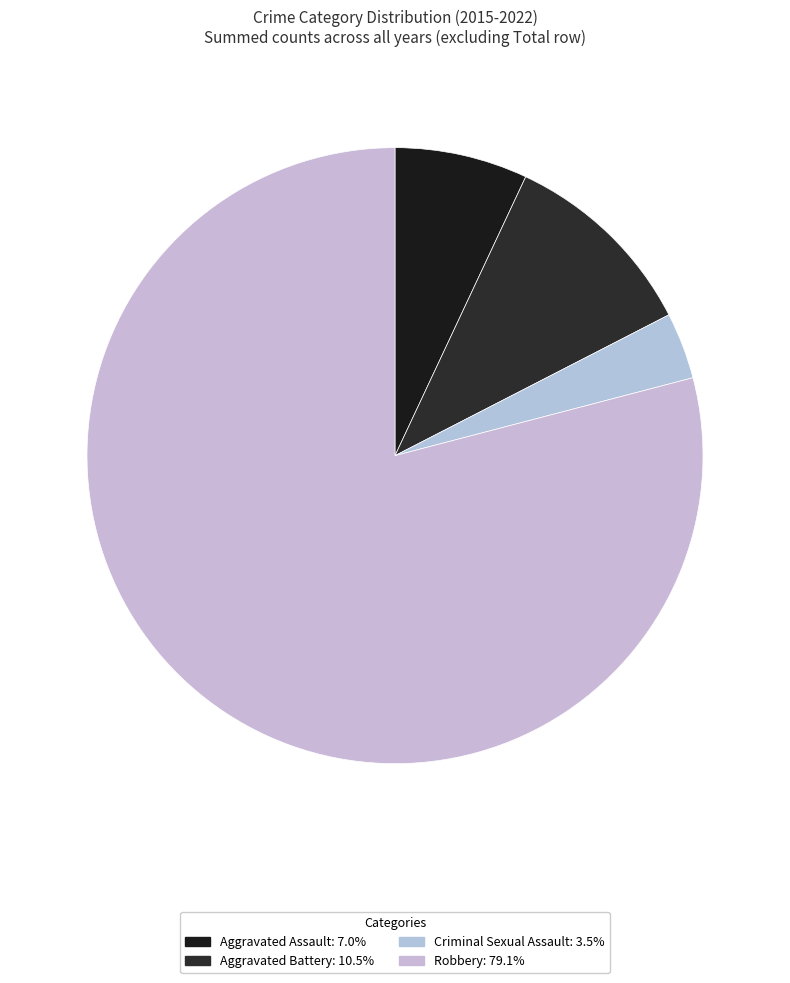

What is the smallest slice in the pie chart?

Criminal Sexual Assault